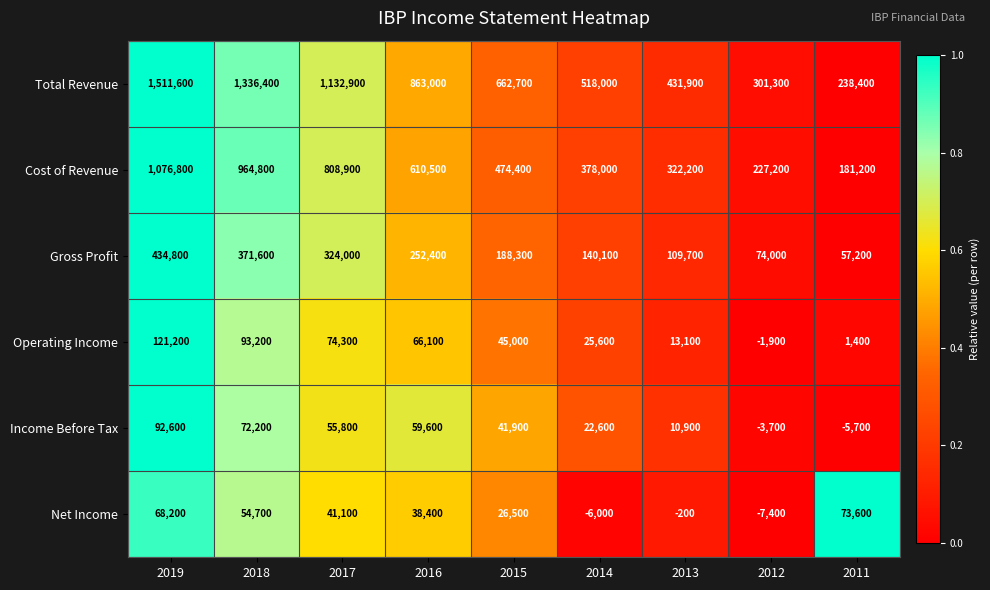

The value of Total Revenue at 2012 is 301300. True or false?

True